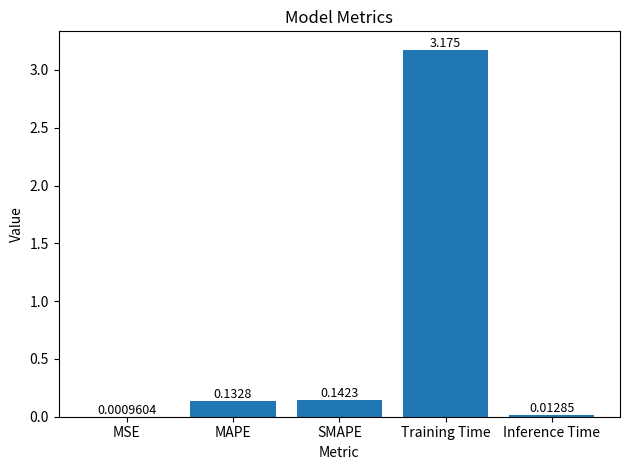

Where is the data nearest to the value 1?

SMAPE